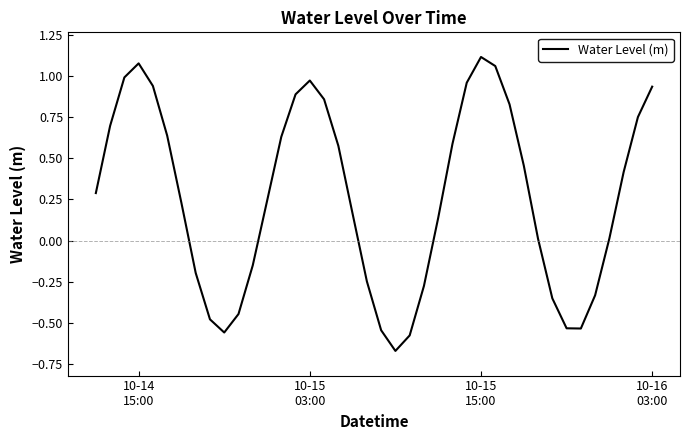

Does the chart display data point markers on the line(s)?

No